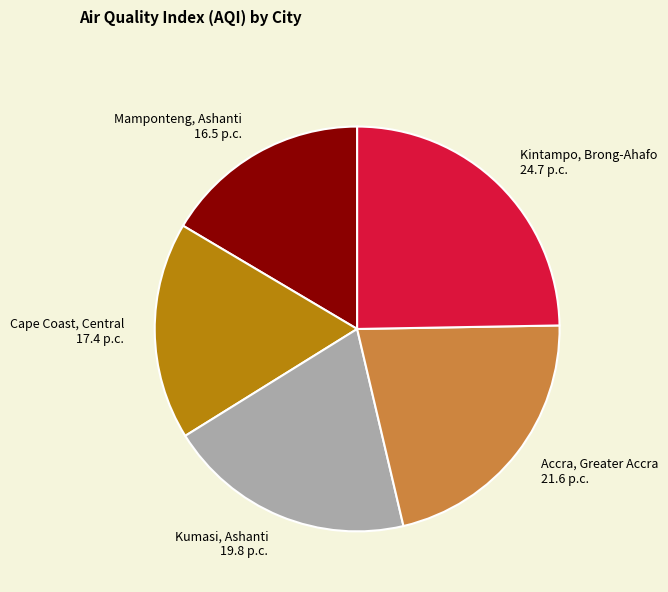

Is it true that Kumasi, Ashanti is 20% of the pie?

True